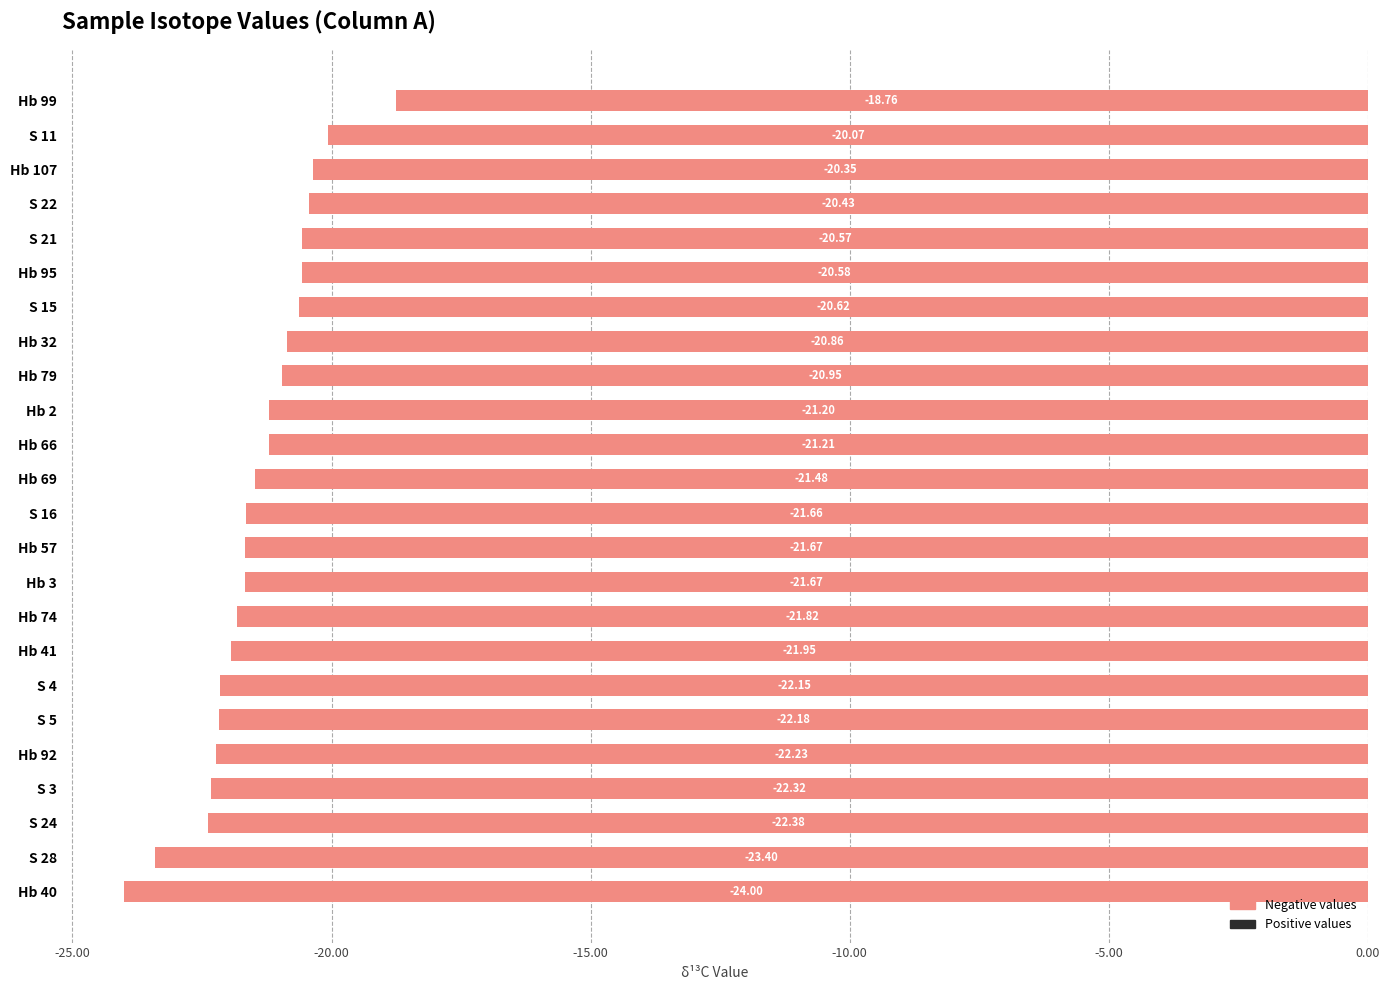

What is the maximum value shown in the chart?

-18.8